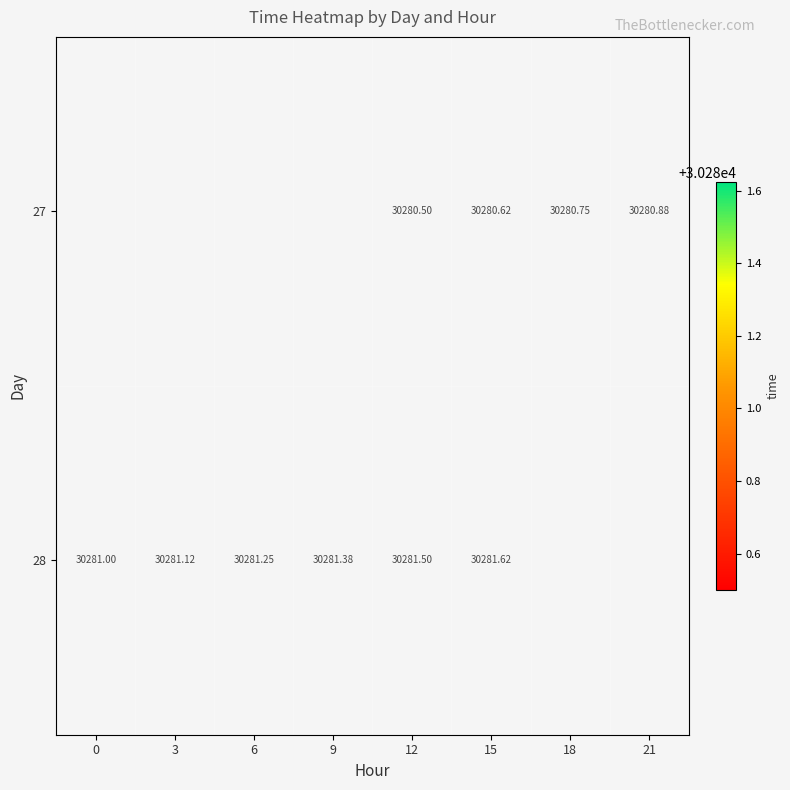

What is the smallest value displayed?

30280.5